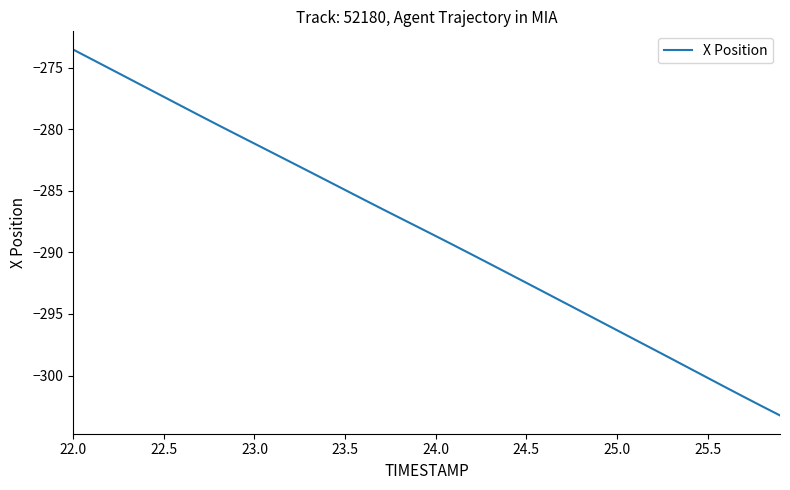

What is the difference between the maximum and minimum values?

29.7